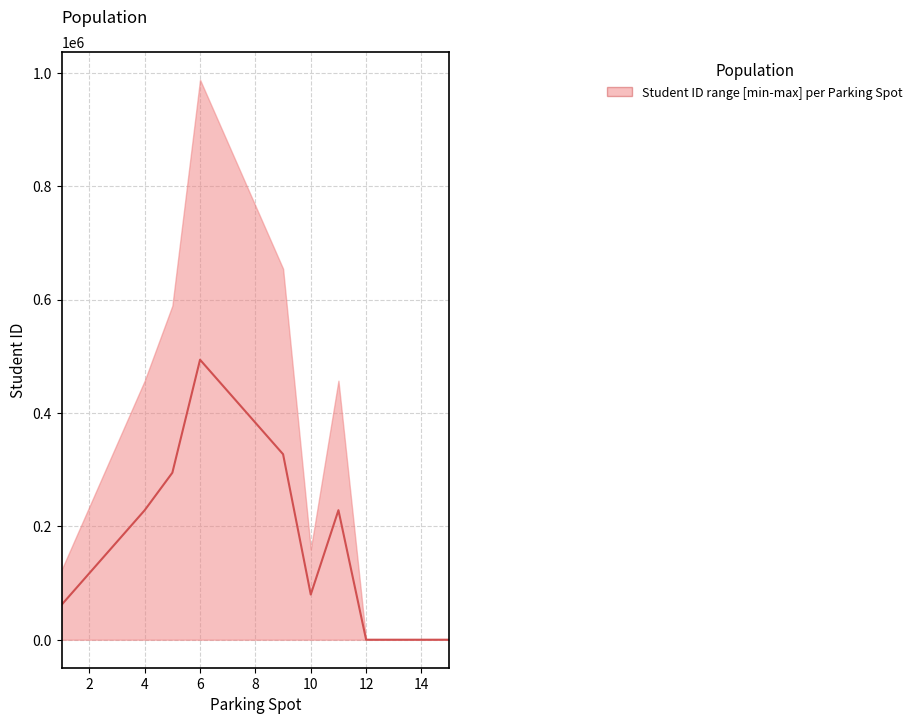

Reading left to right, list all the values displayed in this chart.

61728	117283	172839	228394	294545	493827	438271	382716	327160	79678	228426	0	0	0	0